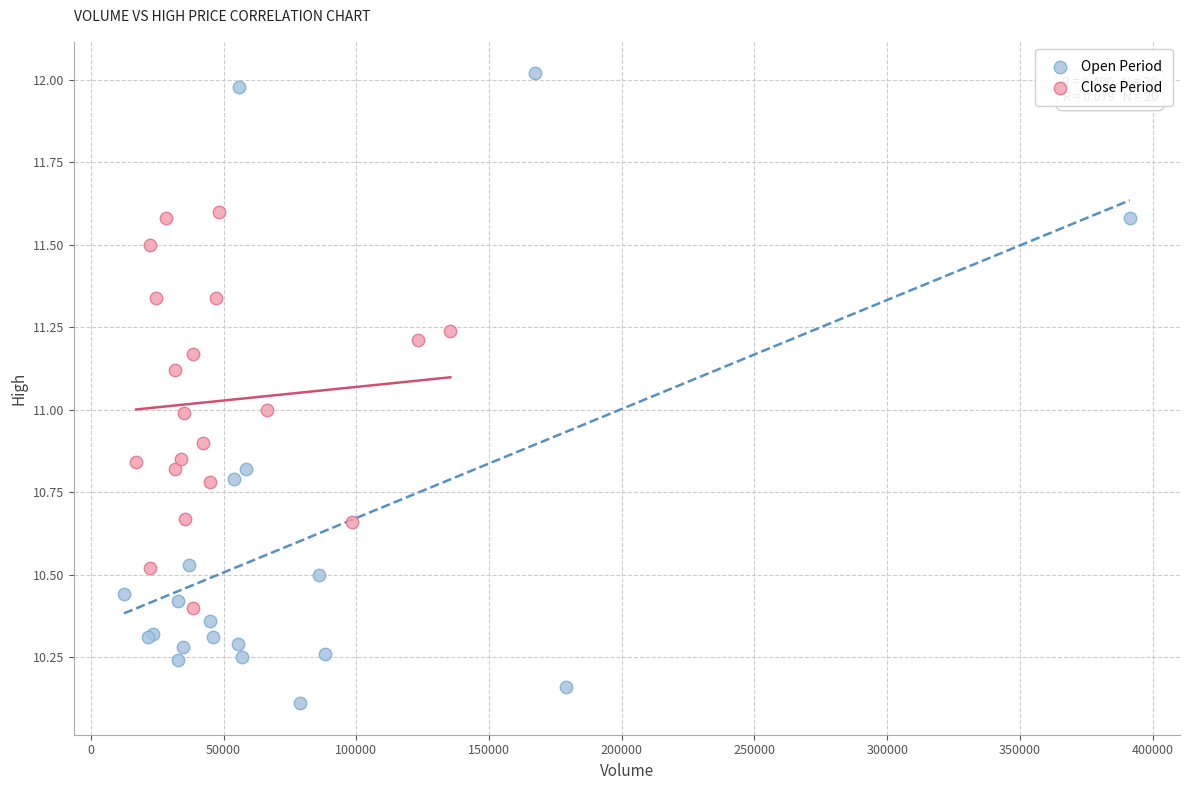

Which series contains the highest Y value?

Open Period